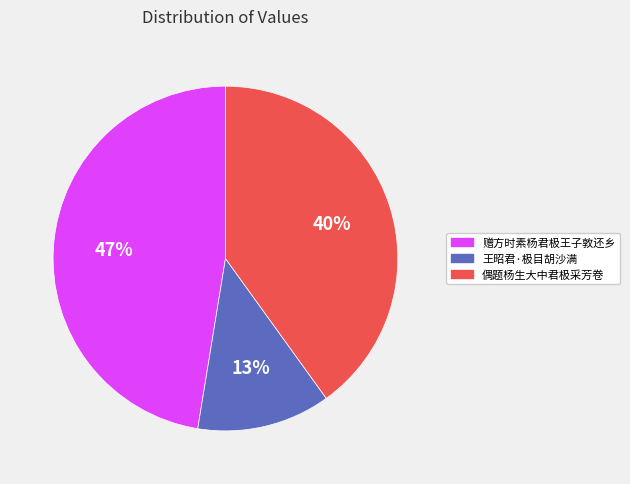

Does 王昭君·极目胡沙满 represent more than half of the total?

No